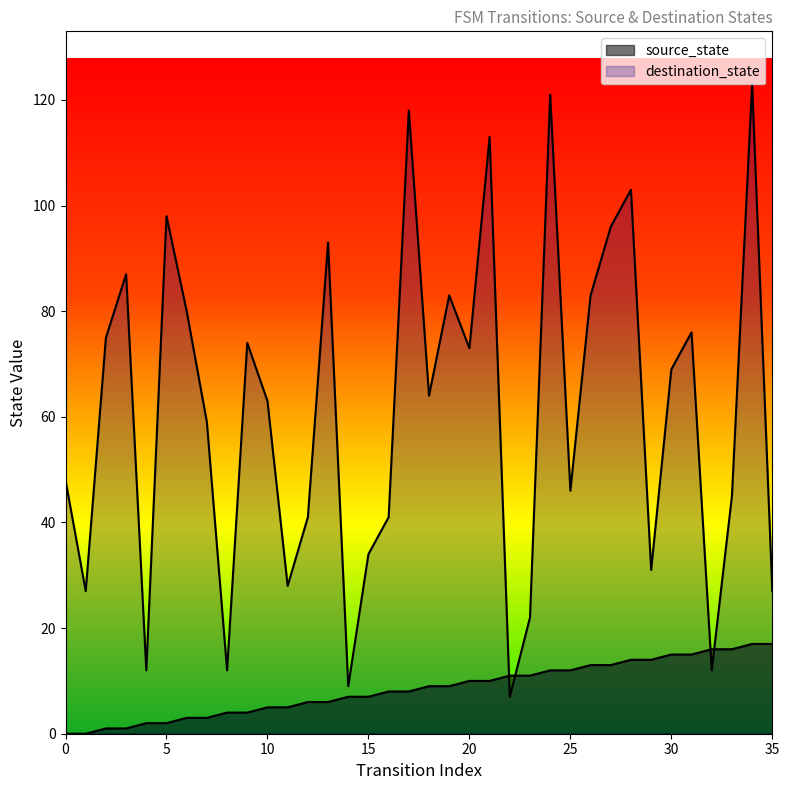

After their last crossing, which series has the higher values: source_state or destination_state?

destination_state